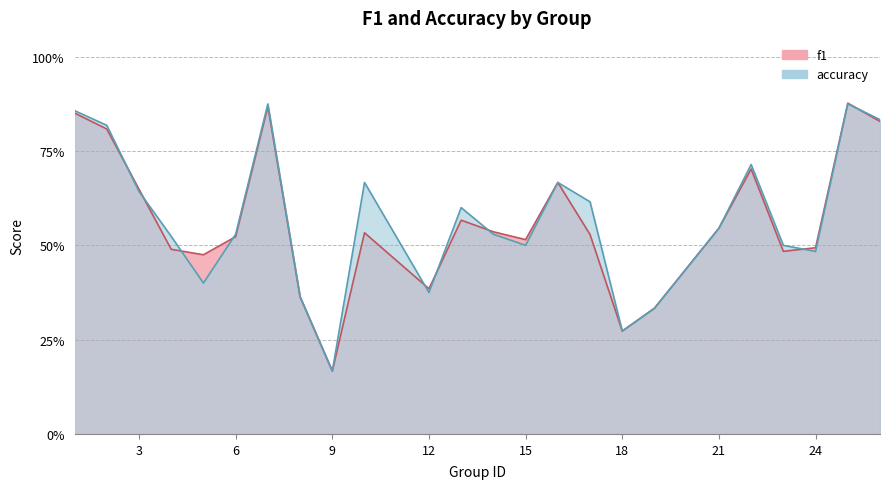

What are all the series names shown in the legend?

f1, accuracy